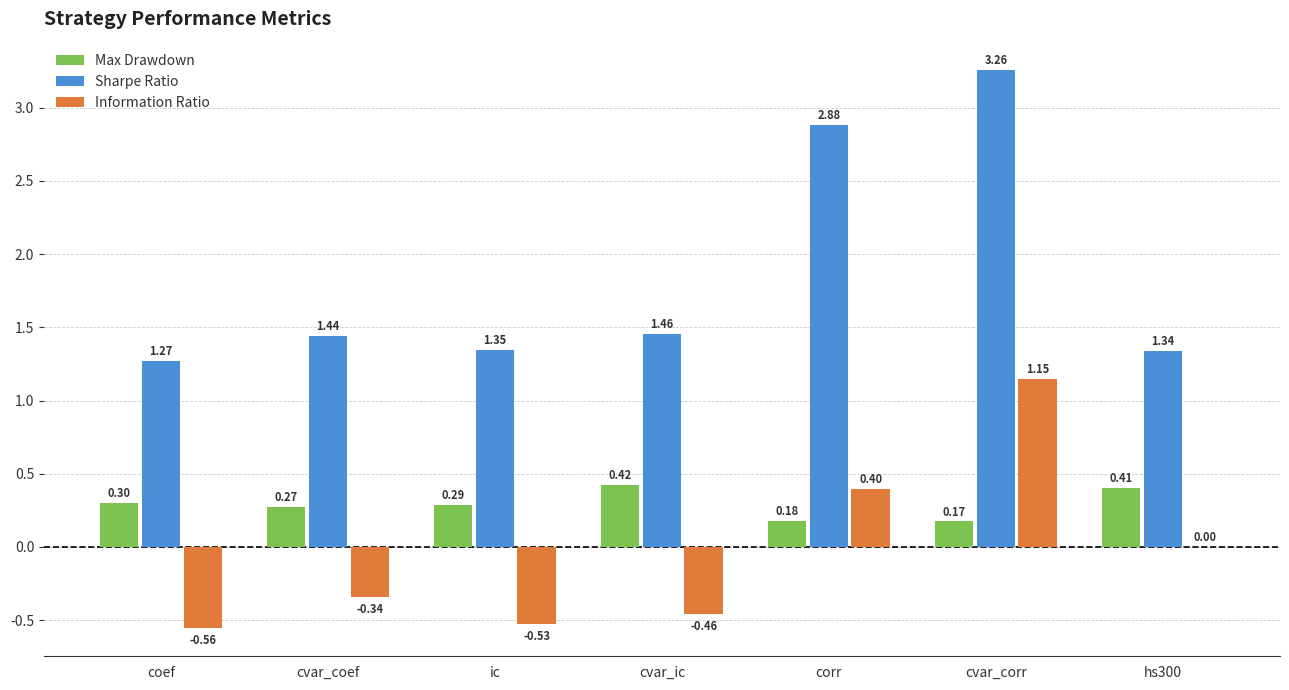

Is the value of Information Ratio at coef greater than the value of Max Drawdown at cvar_corr?

No